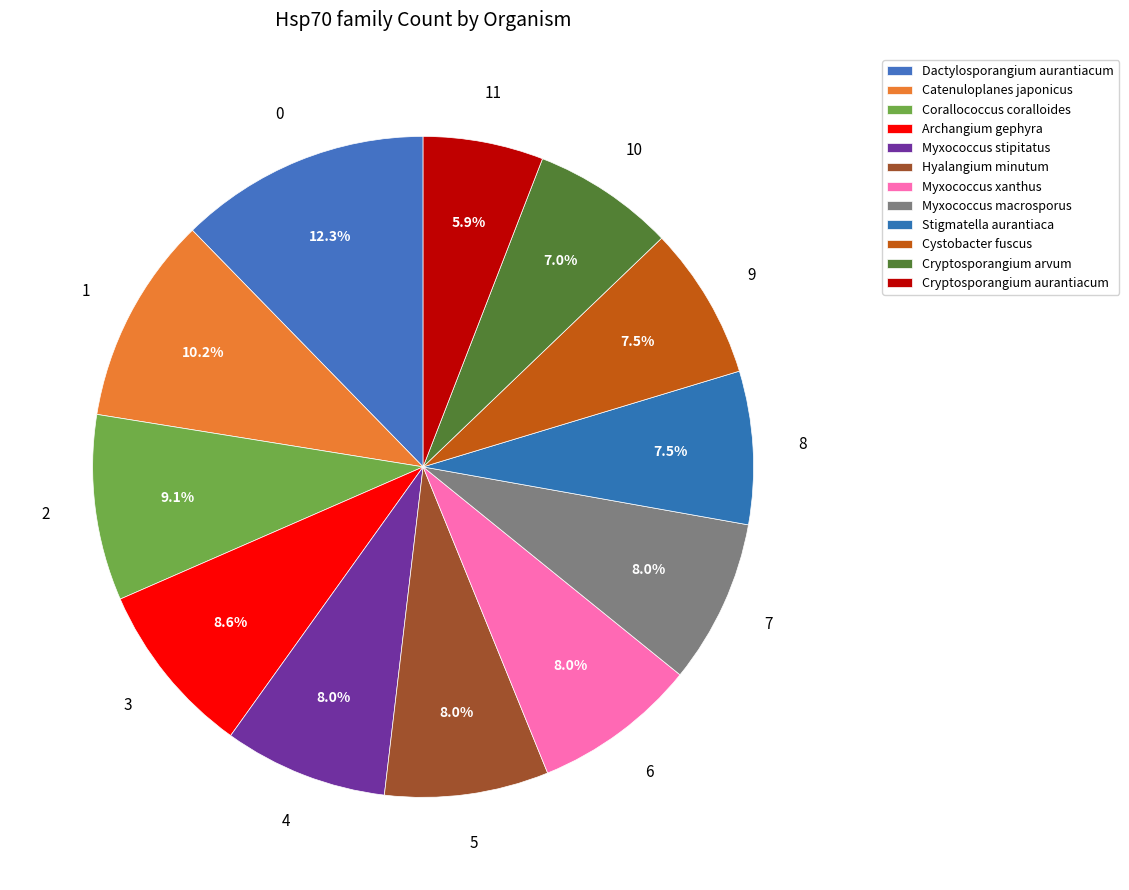

What portion of the pie excludes Cryptosporangium aurantiacum?

94.1%